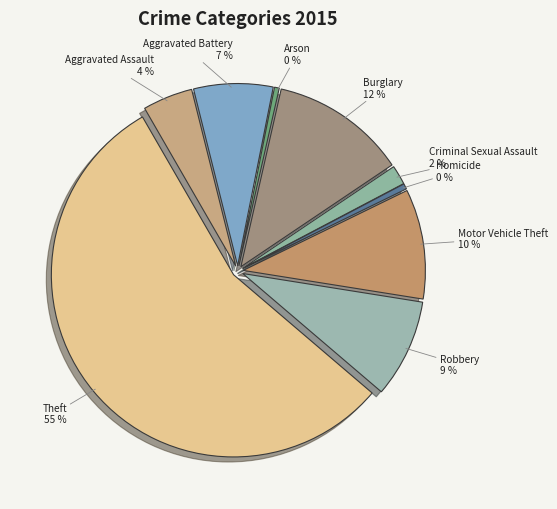

Which category has the smallest portion of the pie?

Arson